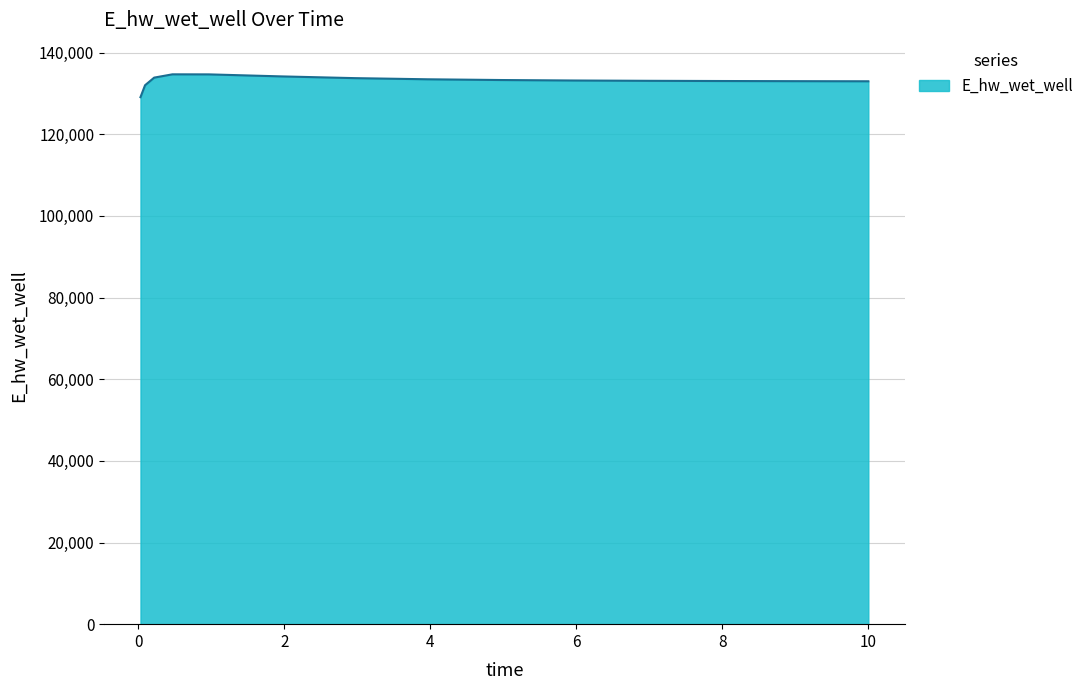

What is the maximum value shown in the chart?

134686.0